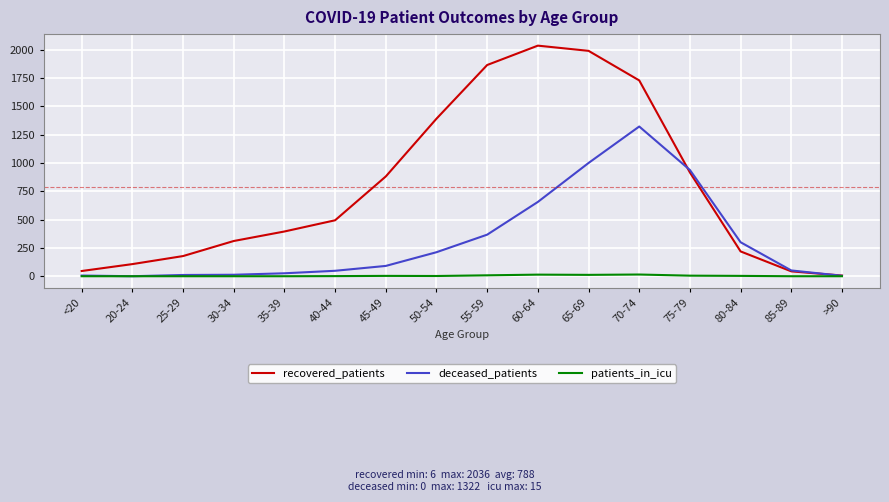

True or false: patients_in_icu has a value of 2 at 50-54.

True